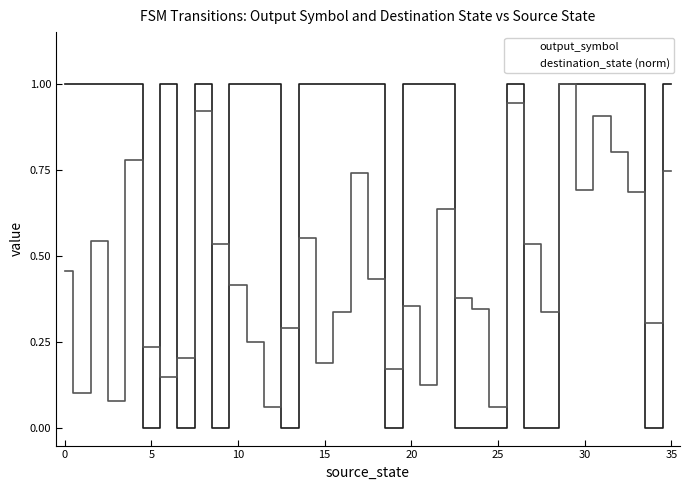

List the series in order of their overall mean, lowest first.

destination_state (norm), output_symbol